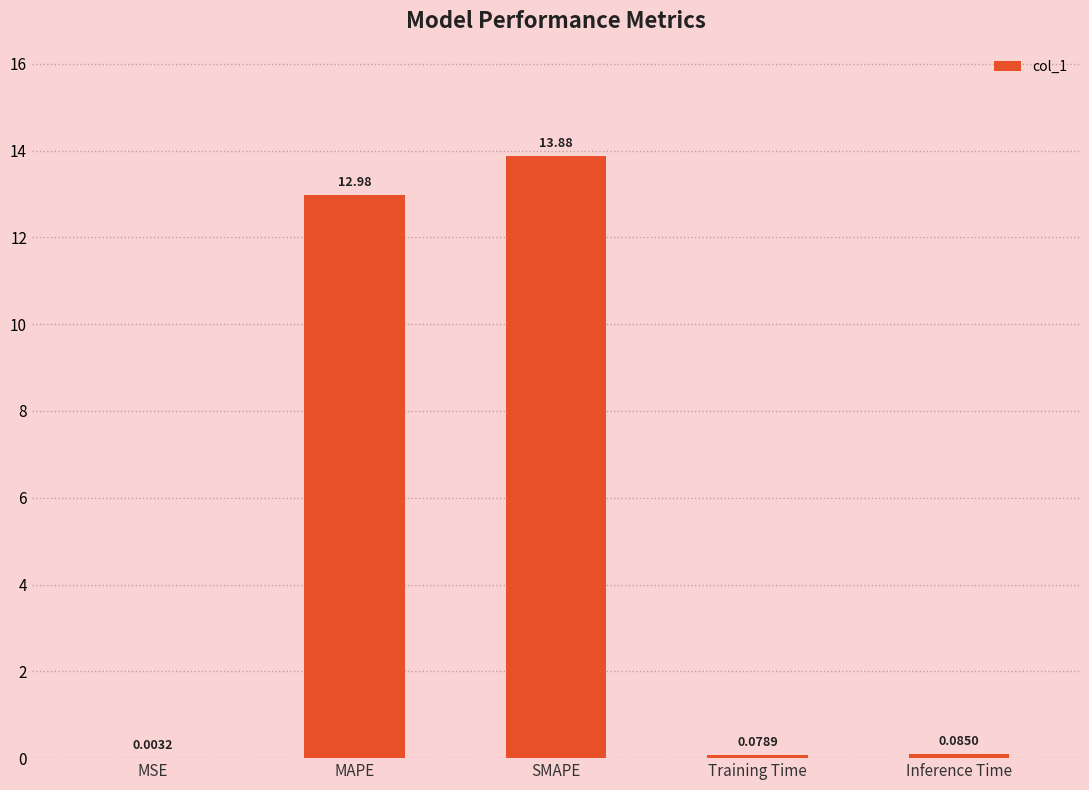

What is the sum of the values at MAPE and Inference Time?

13.1